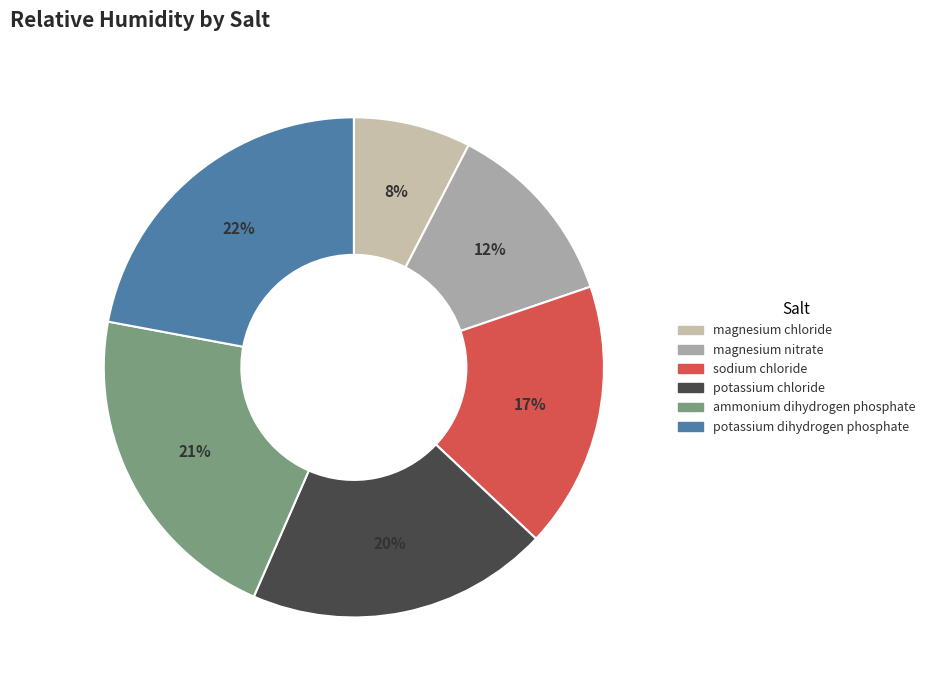

The potassium chloride slice represents 9% of the pie. True or false?

False